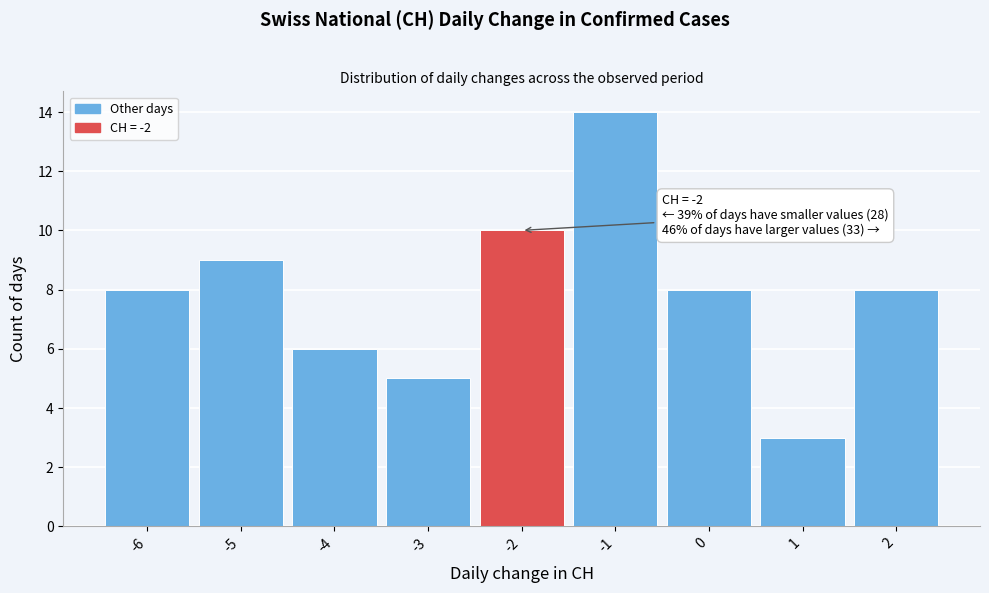

Which range on the x-axis has the tallest bar?

-1.5 to -0.5